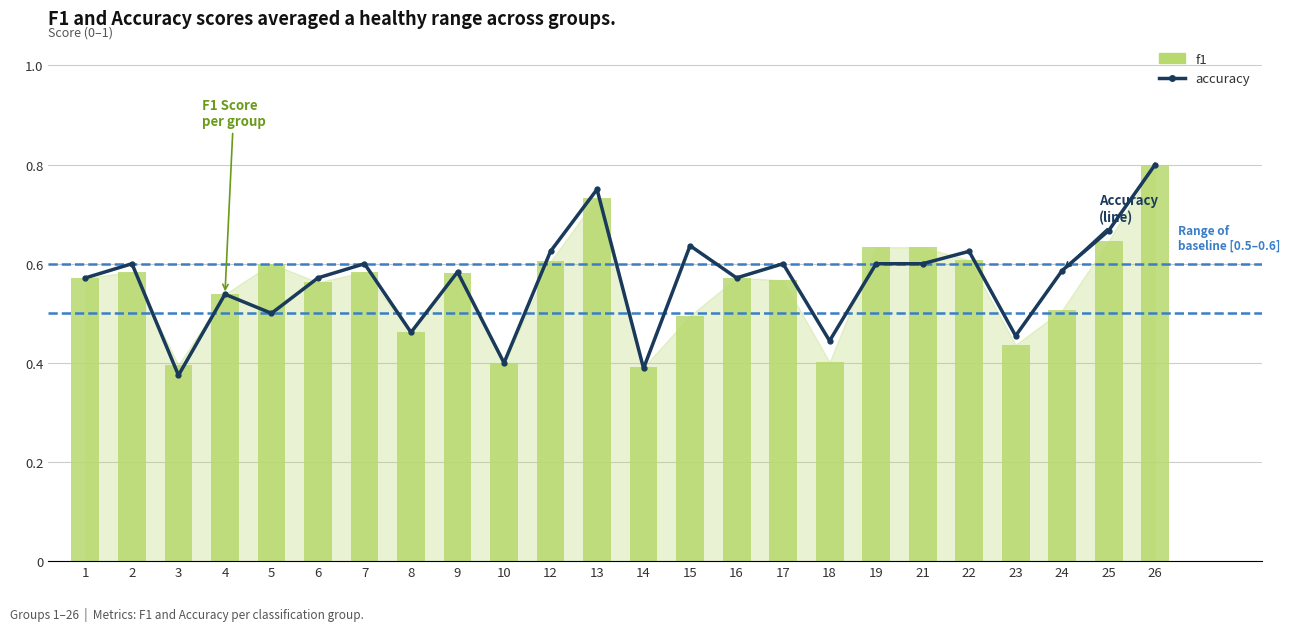

Which label corresponds to the largest value in the chart?

26